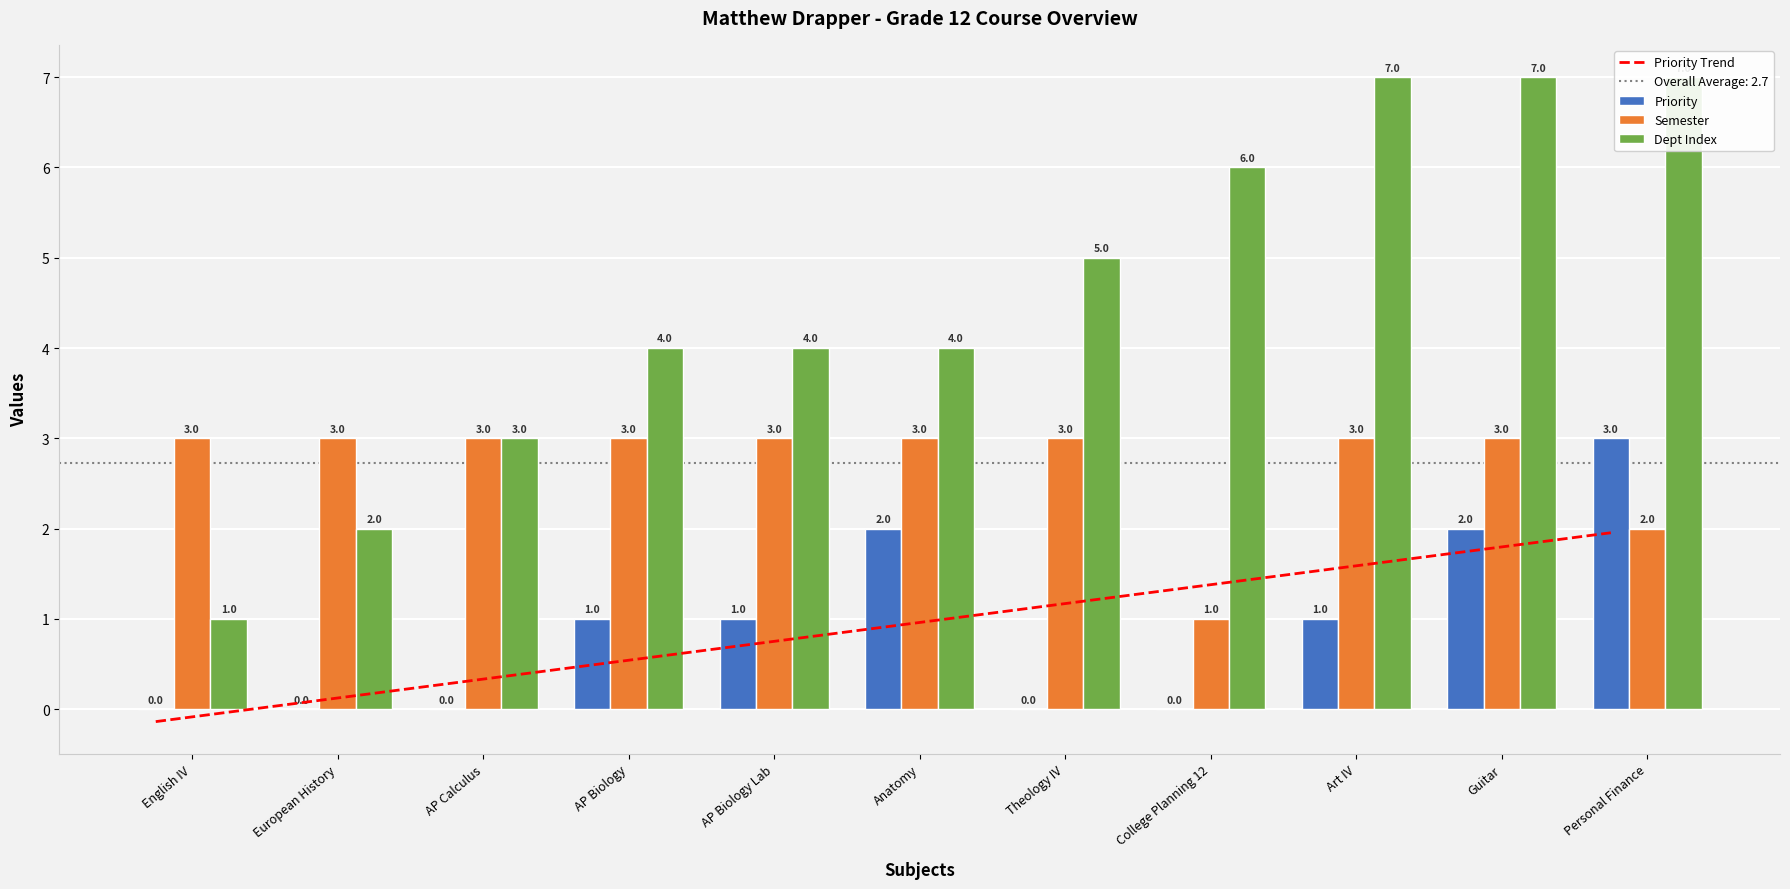

How many positive values does the Priority Trend series have?

10